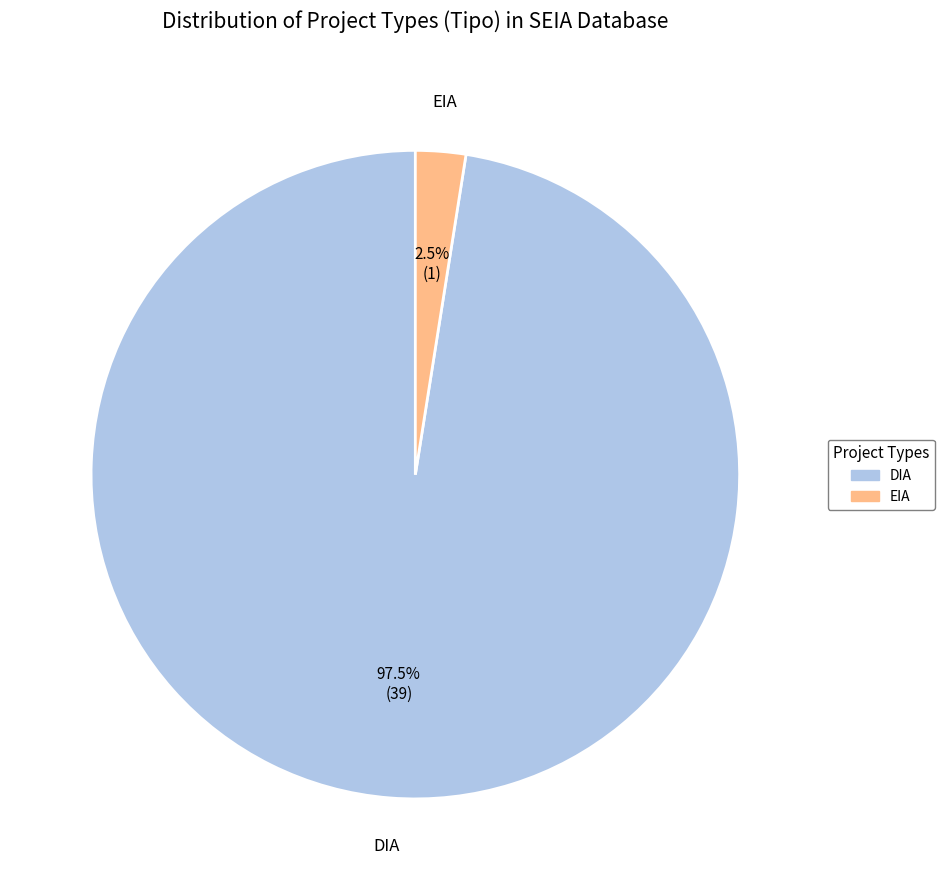

What is the ratio of the value at DIA to the value at EIA?

39.0